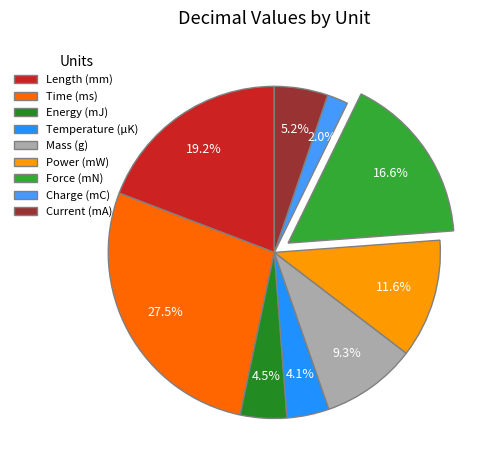

To the nearest percent, what portion does Power (mW) represent?

12%